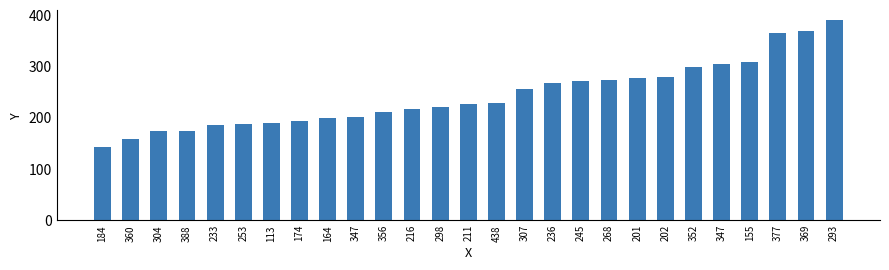

Rank the categories by value from lowest to highest.

184, 360, 304, 388, 233, 253, 113, 174, 164, 347, 356, 216, 298, 211, 438, 307, 236, 245, 268, 201, 202, 352, 347, 155, 377, 369, 293